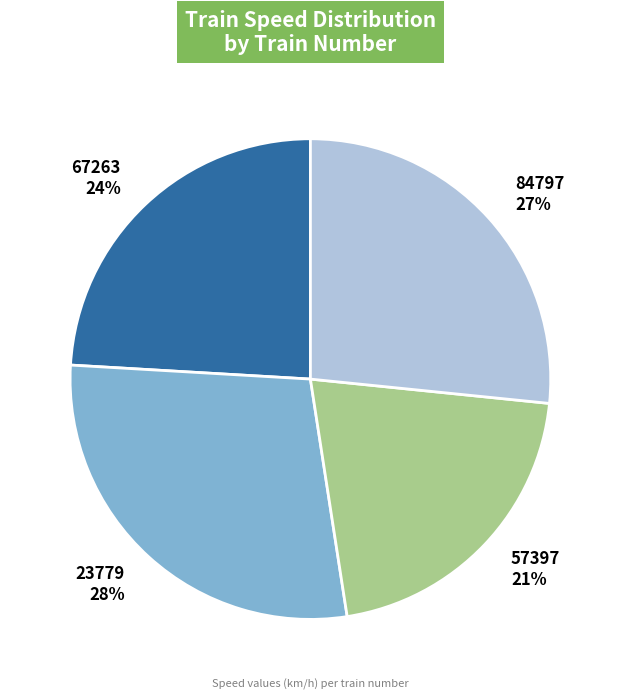

Which category has the biggest portion of the pie?

23779